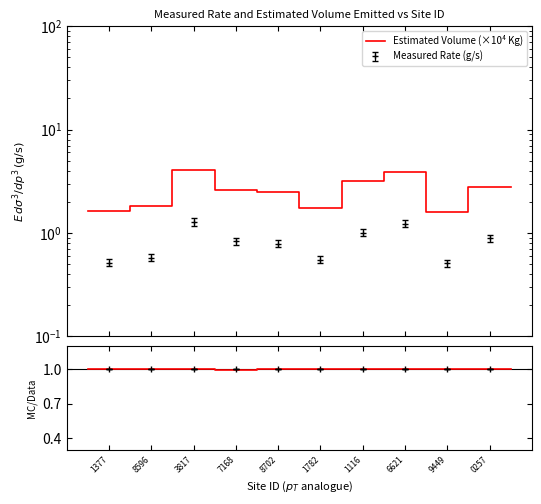

Does the chart have visible grid lines?

No